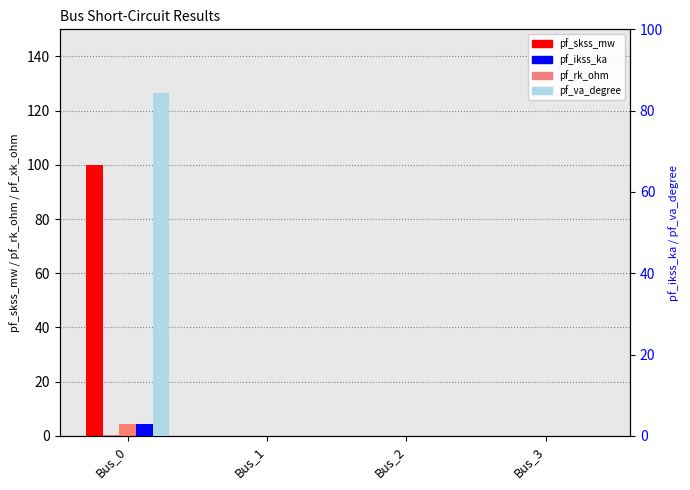

Rank the categories by pf_vm_pu value from lowest to highest.

Bus_0, Bus_1, Bus_2, Bus_3